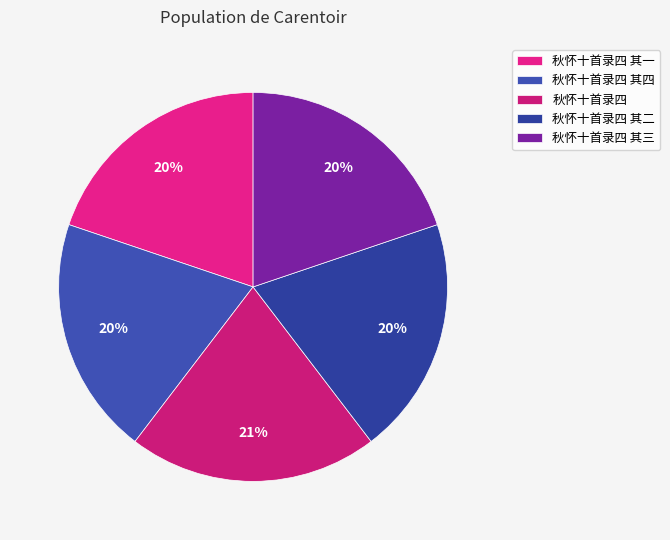

To the nearest percent, what is the average slice percentage?

20%